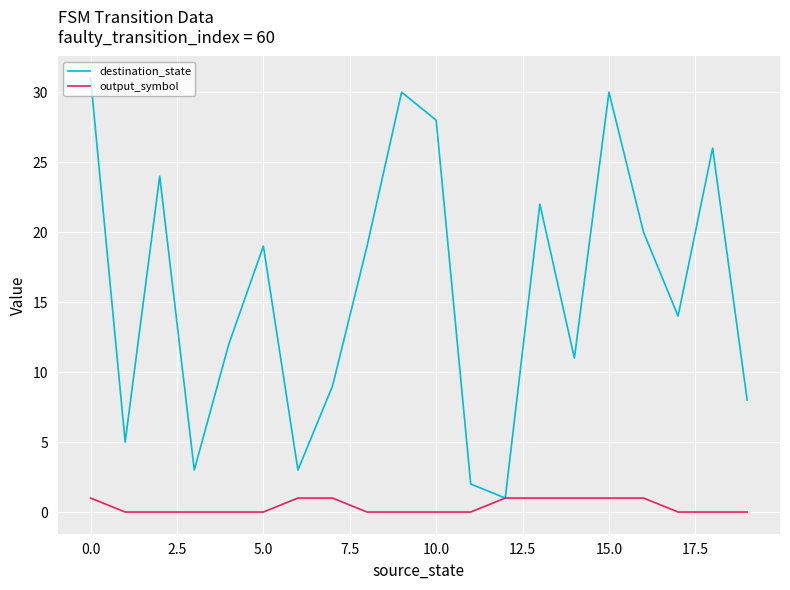

Which series has the widest spread of values?

destination_state